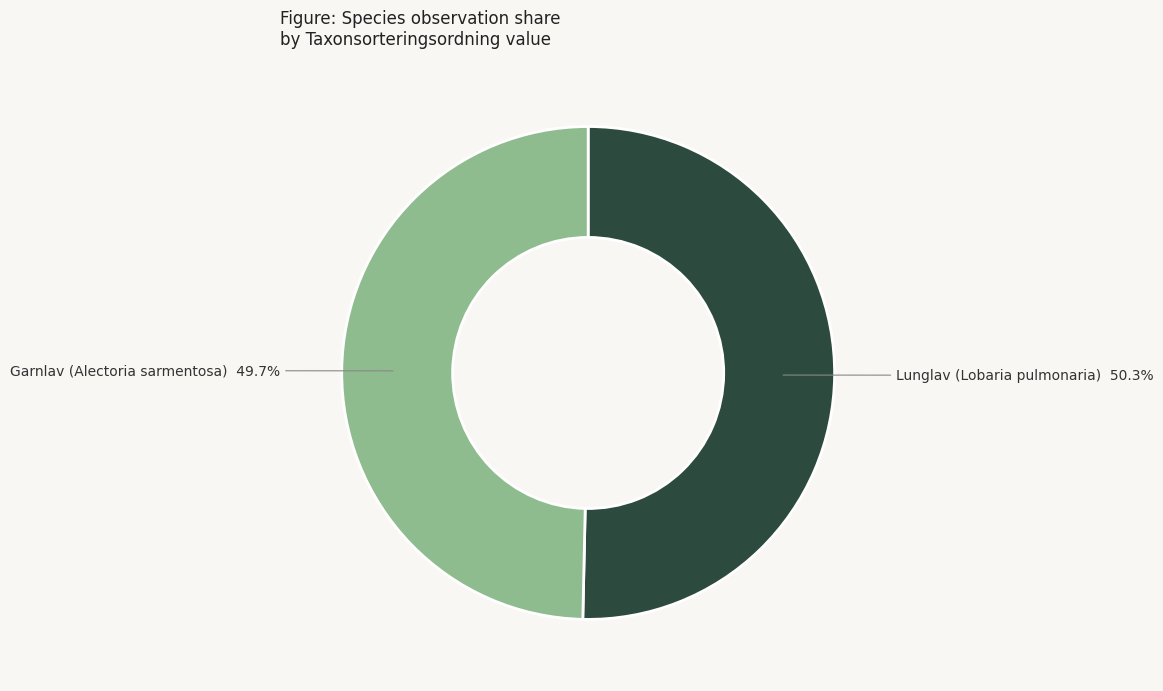

What percentage is the Garnlav (Alectoria sarmentosa) slice, to the nearest percent?

50%